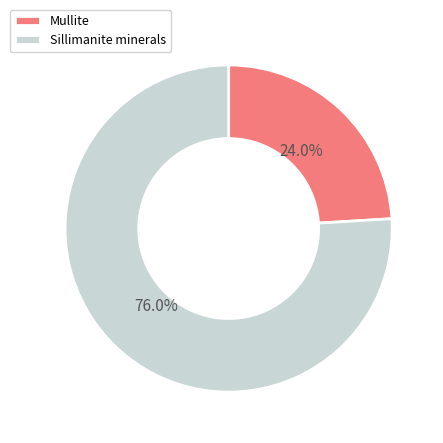

How many slices are in this pie chart?

2